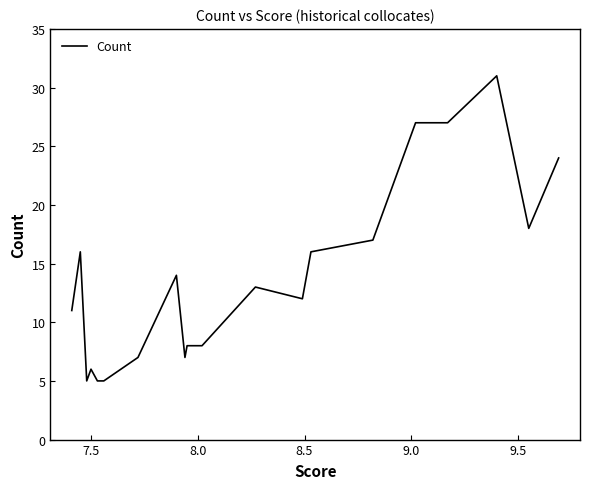

What is the smallest value displayed?

5